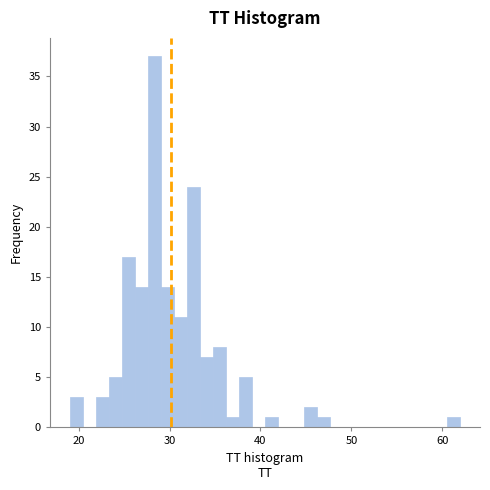

Read against the x-axis, roughly where is the centre of the tallest bar?

28